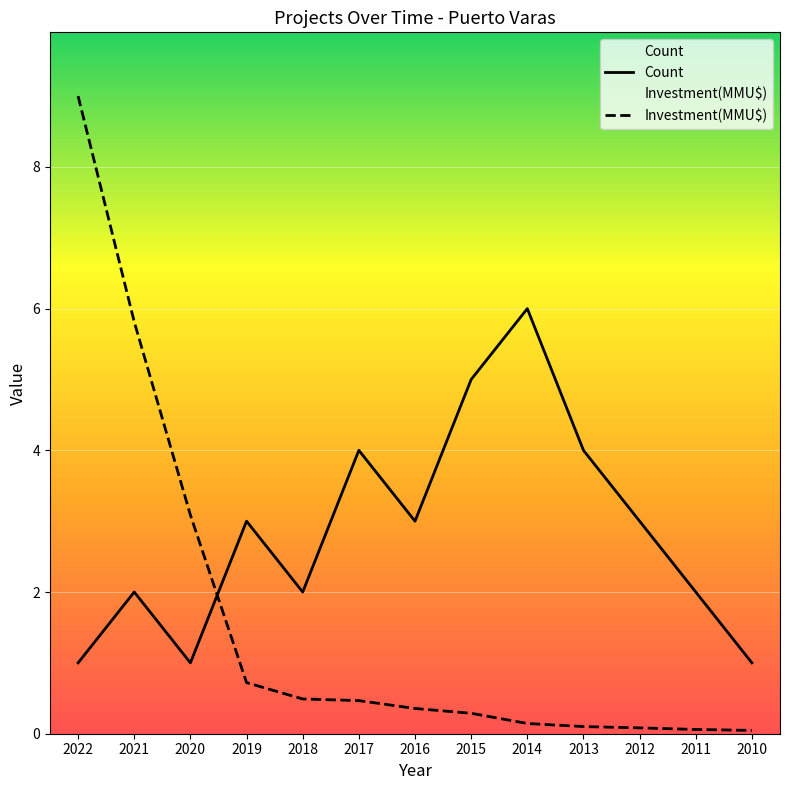

What is the sum of the Investment(MMU$) values at 2010 and 2020?

3.1